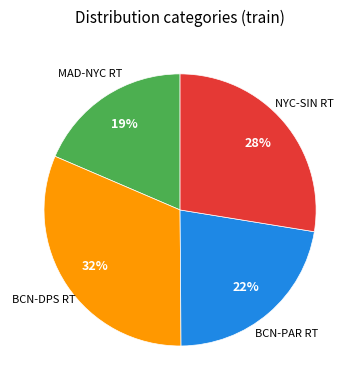

To the nearest percent, what percentage of the pie is NYC-SIN RT?

28%